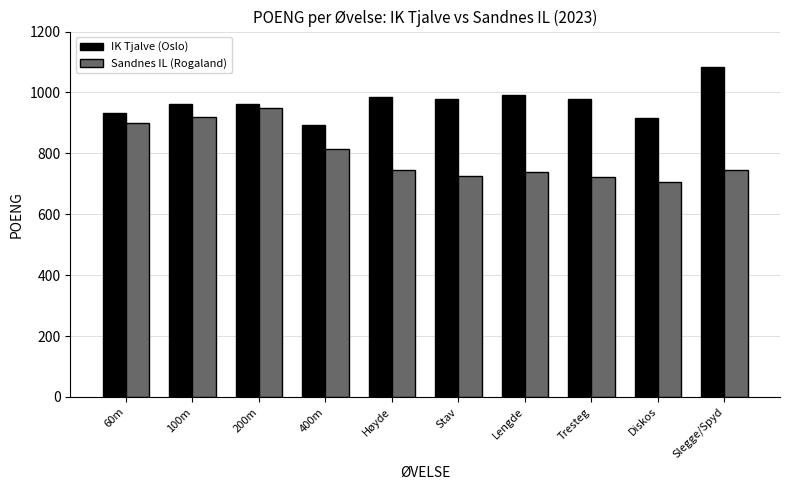

Which category has the lowest value across all series?

Diskos